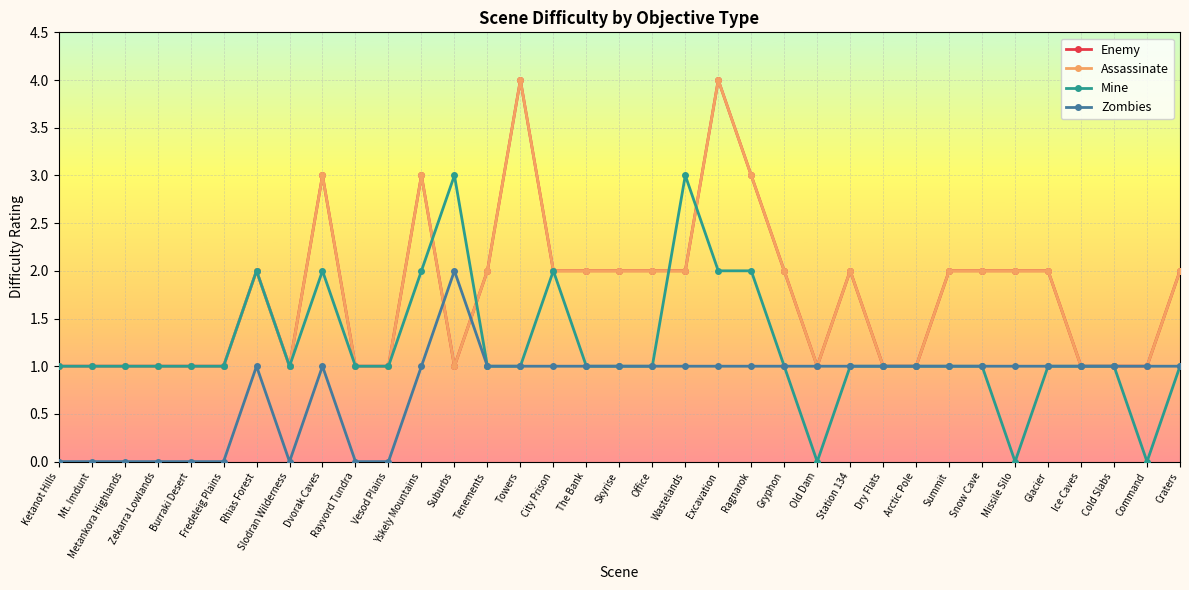

Which series has the largest total across all categories?

Enemy